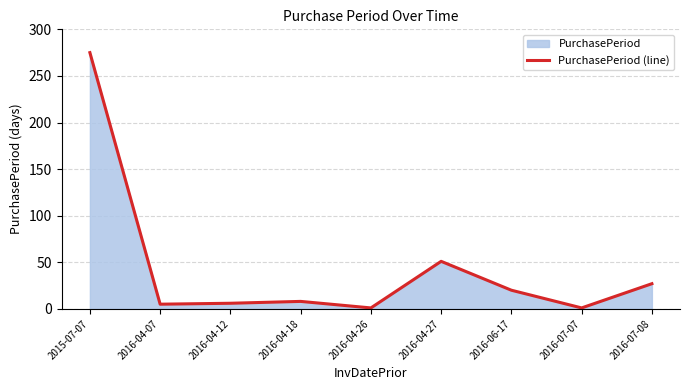

What is the difference between the second highest and second lowest values?

50